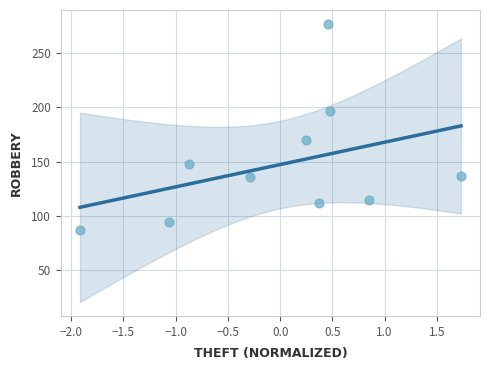

What Y value in the scatter plot is closest to 182?

170